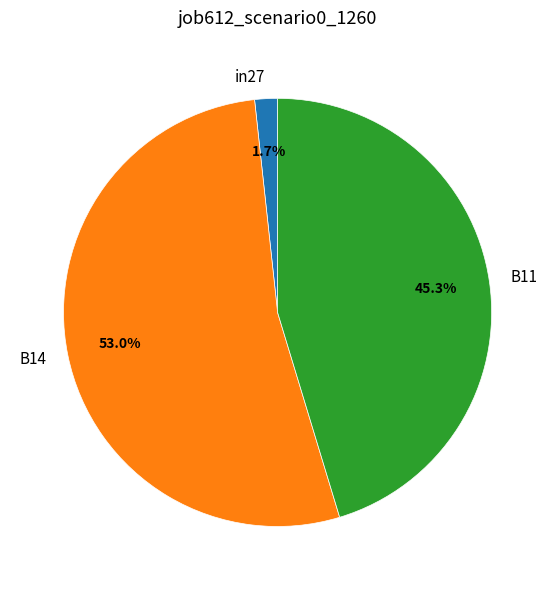

Between B11 and B14, which is larger?

B14